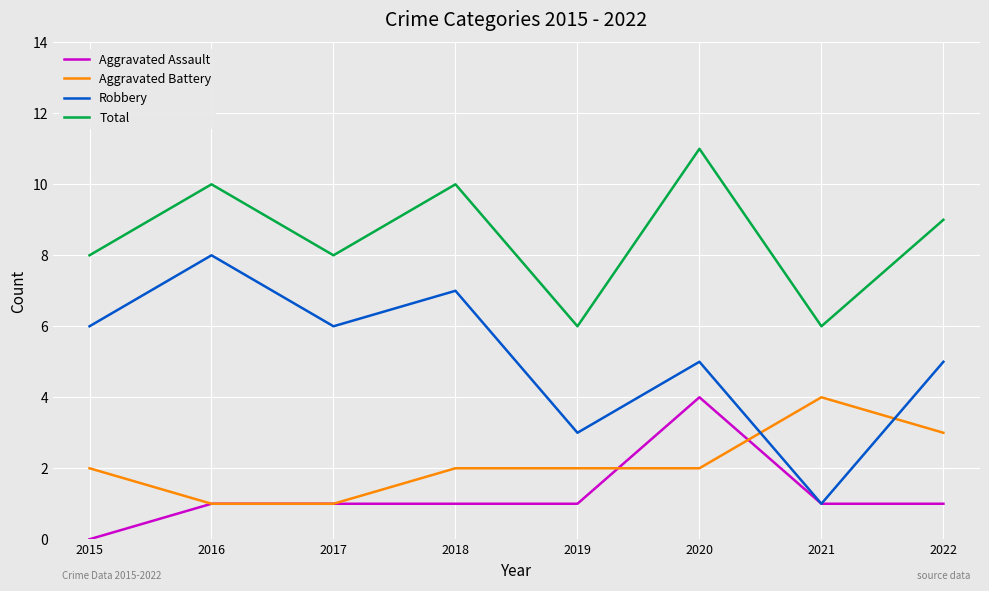

Does the chart have visible grid lines?

Yes